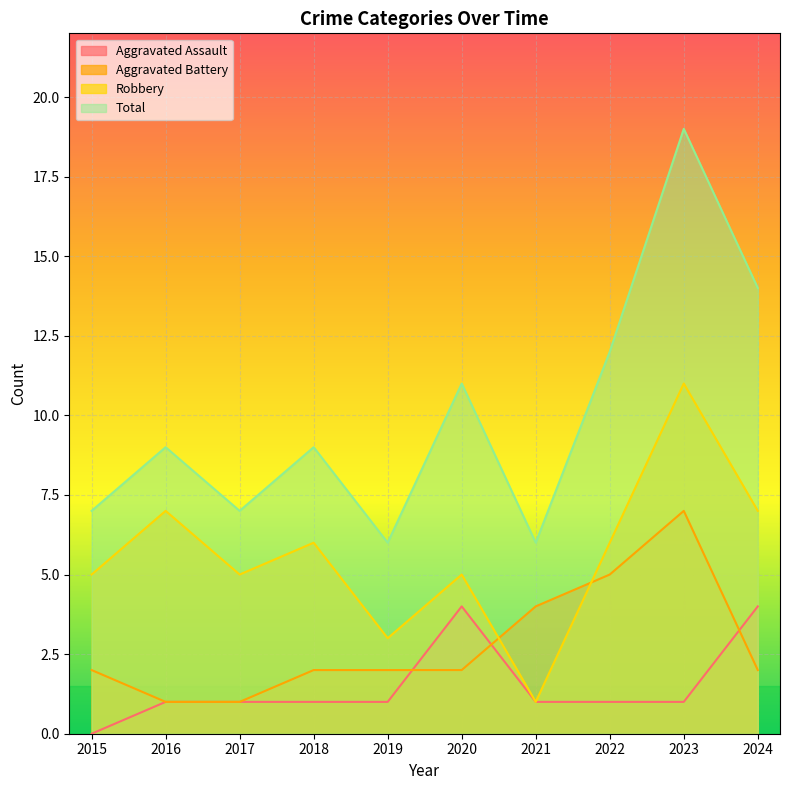

How many distinct data groups are displayed?

4